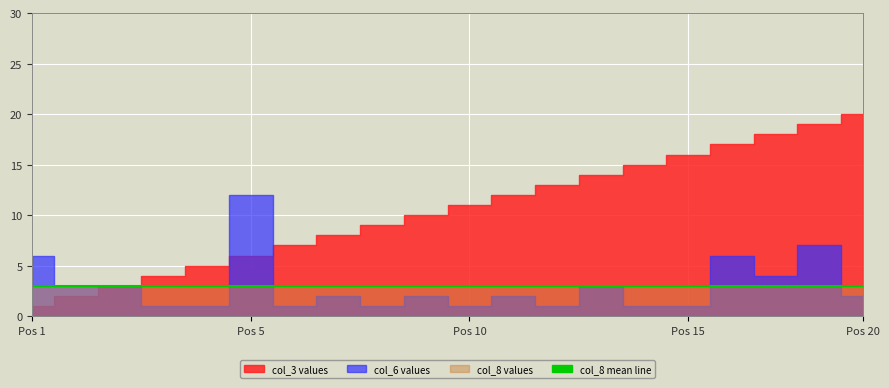

Reading left to right, what are all the values shown in this chart?

col_3: 1	2	3	4	5	6	7	8	9	10	11	12	13	14	15	16	17	18	19	20
col_6: 6	3	3	1	1	12	1	2	1	2	1	2	1	3	1	1	6	4	7	2
col_8: 3	3	3	3	3	3	3	3	3	3	3	3	3	3	3	3	3	3	3	3